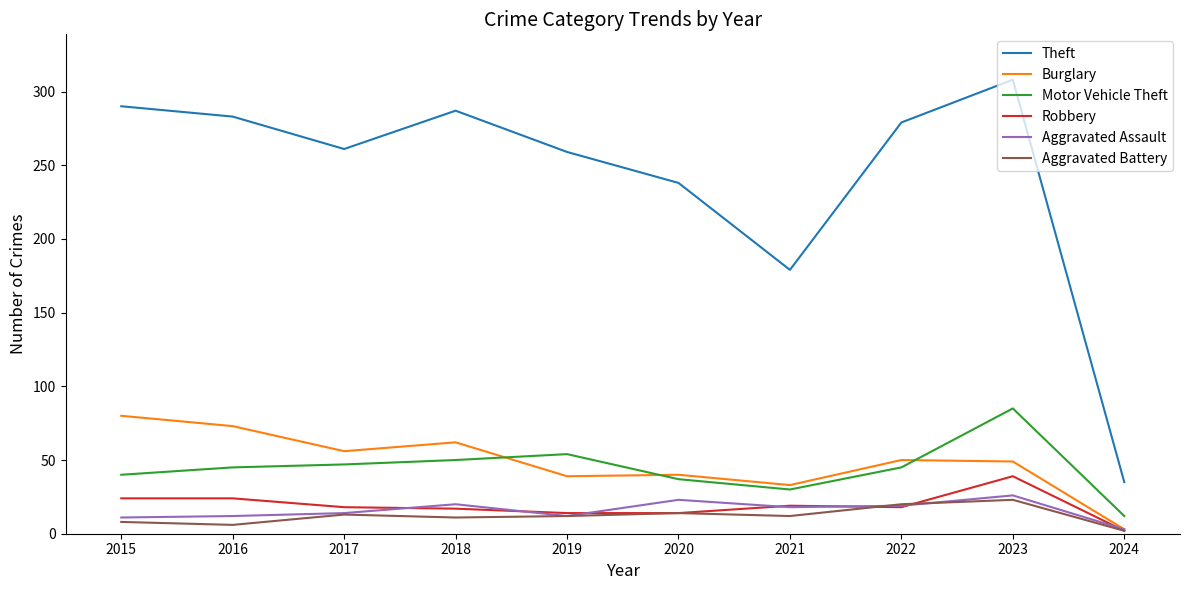

What is the difference between the second highest and second lowest values in the Aggravated Battery series?

14